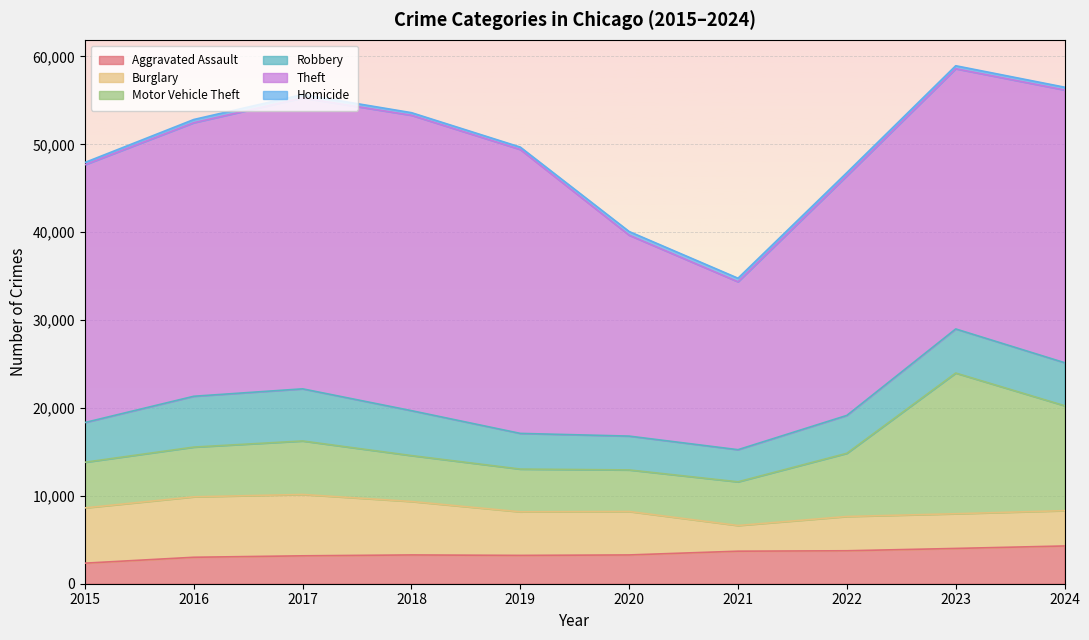

The Aggravated Assault series shows 3702 at 2021. True or false?

True